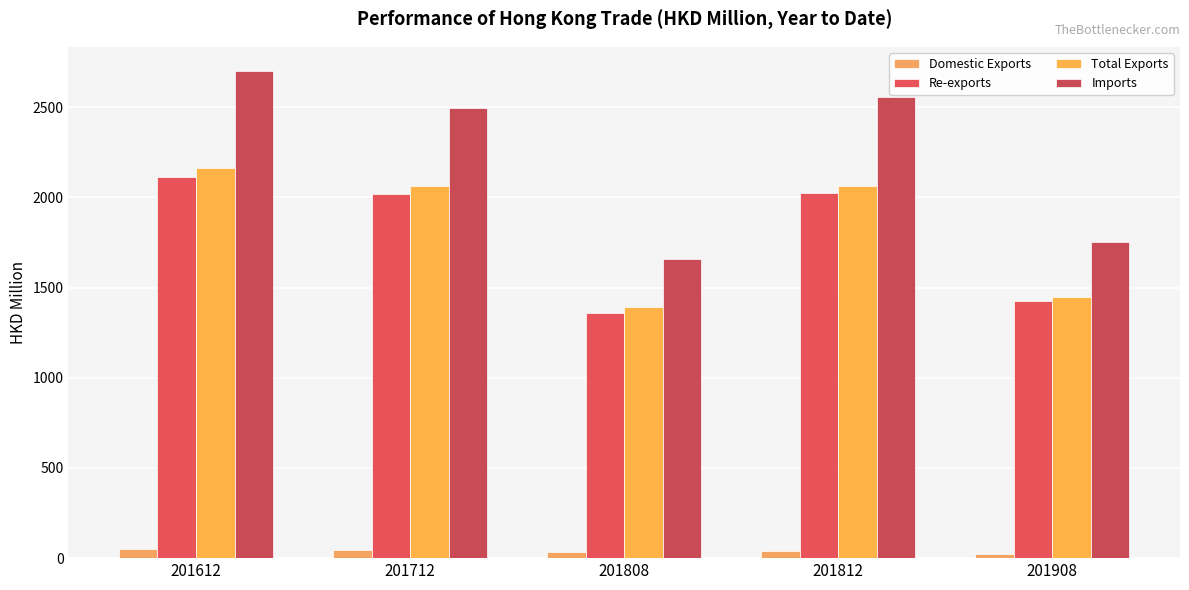

How many bars are there in total?

20